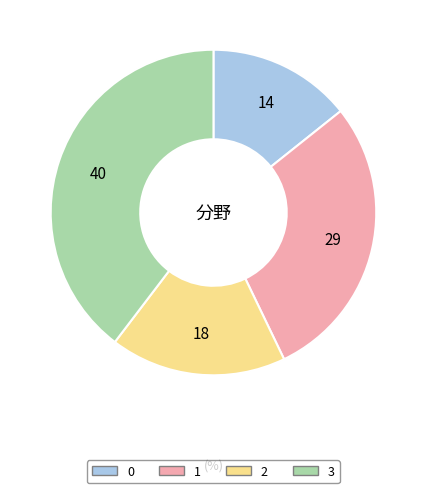

Is it true that 2 is 5% of the pie?

False